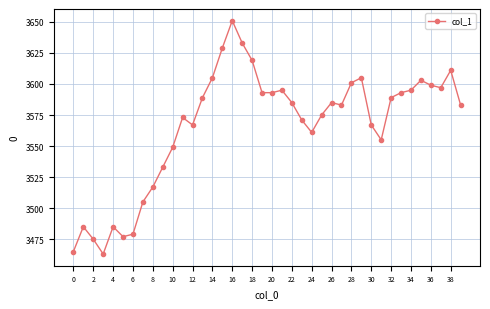

What is the average value?

3566